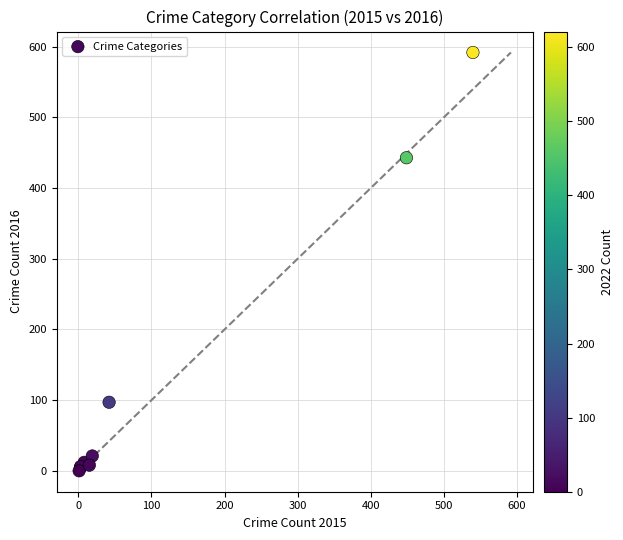

What Y value in the scatter plot is closest to 296?

443